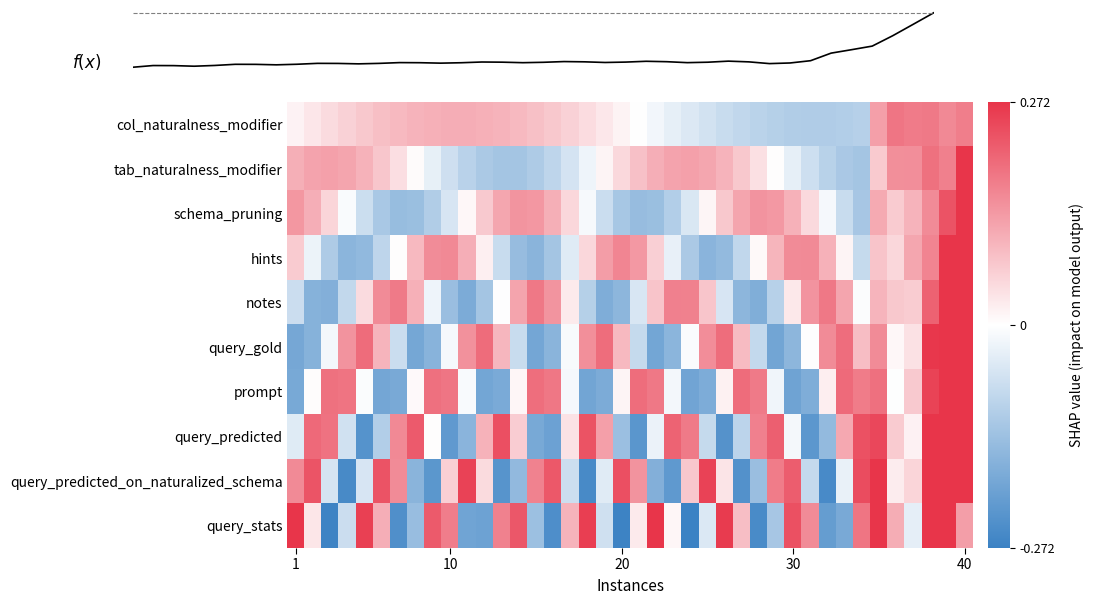

What is the highest value of the query_stats series?

0.3